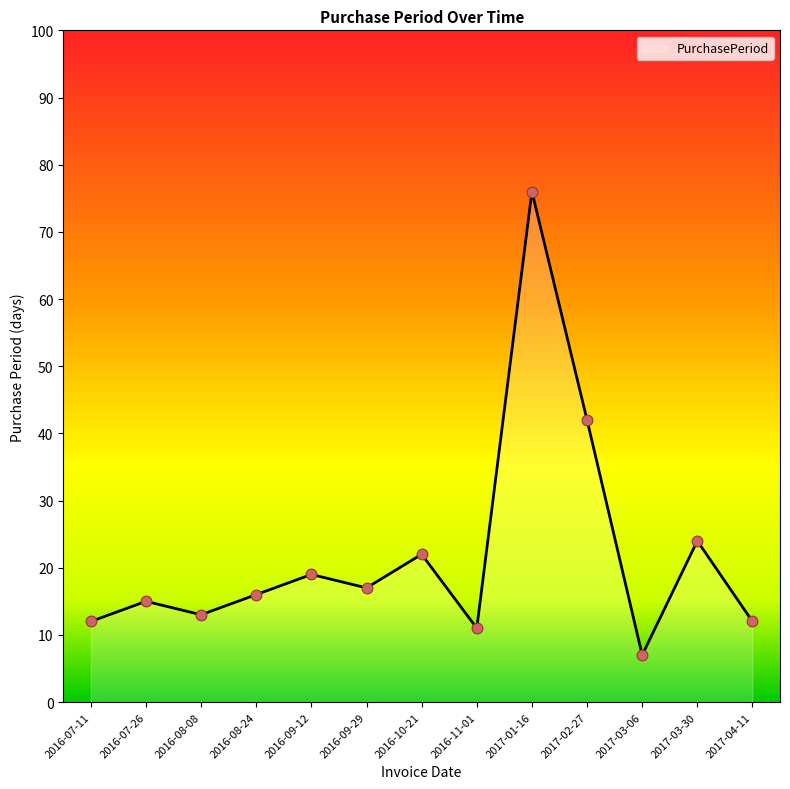

What is the change in value from 2016-10-21 to 2017-02-27?

+20